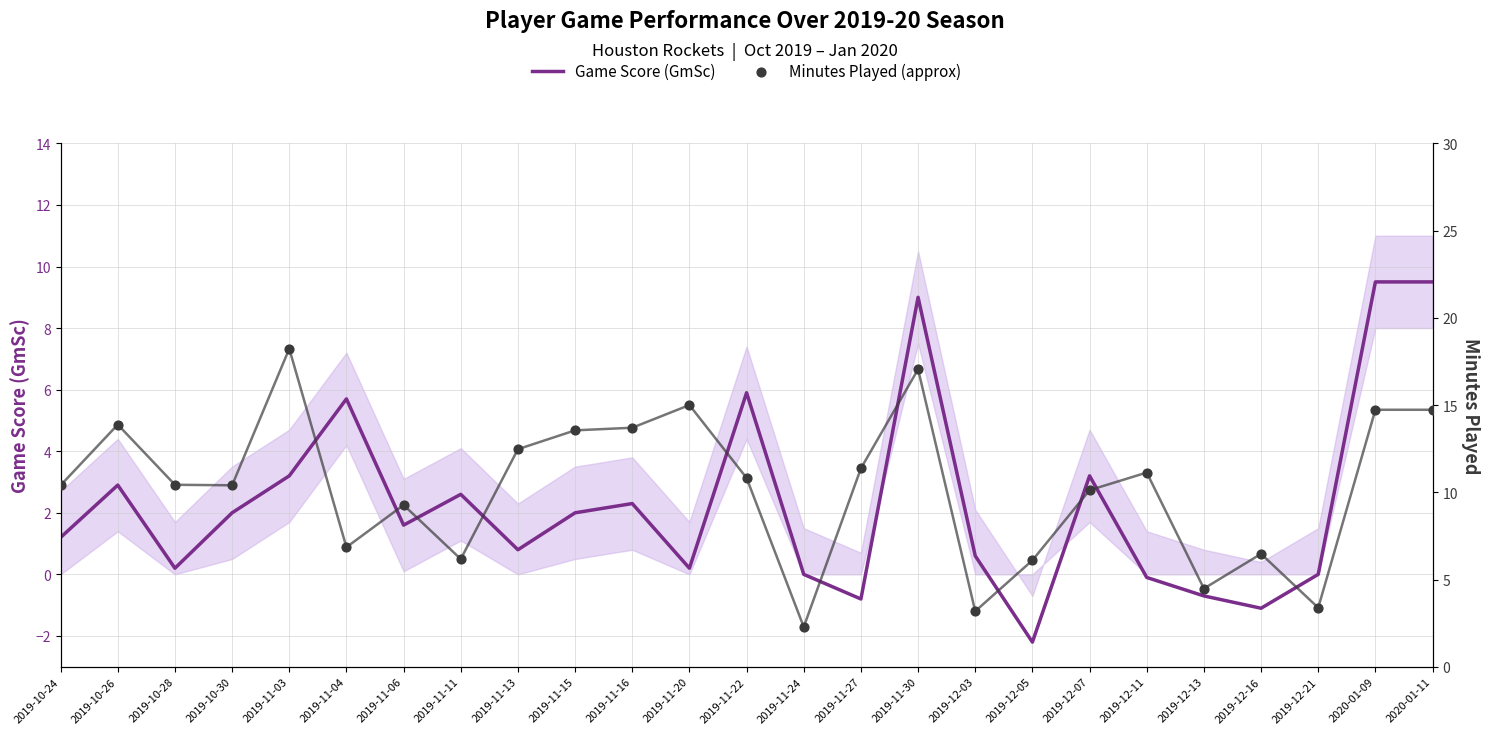

Is the value of Game Score (GmSc) at 2019-11-20 greater than the value of Minutes Played (approx) at 2019-11-03?

No